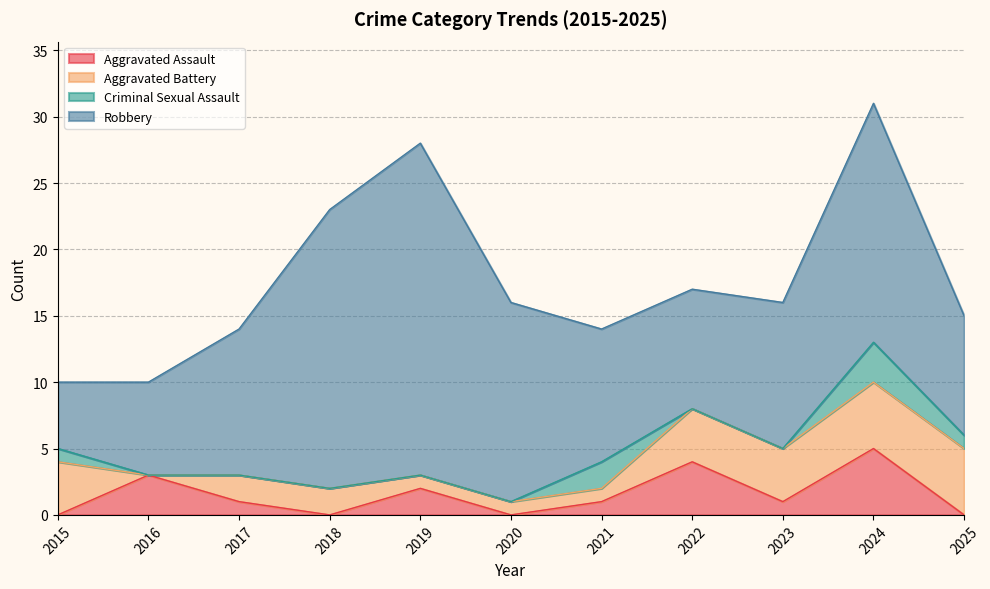

At which category does Aggravated Assault reach its first local valley?

2018